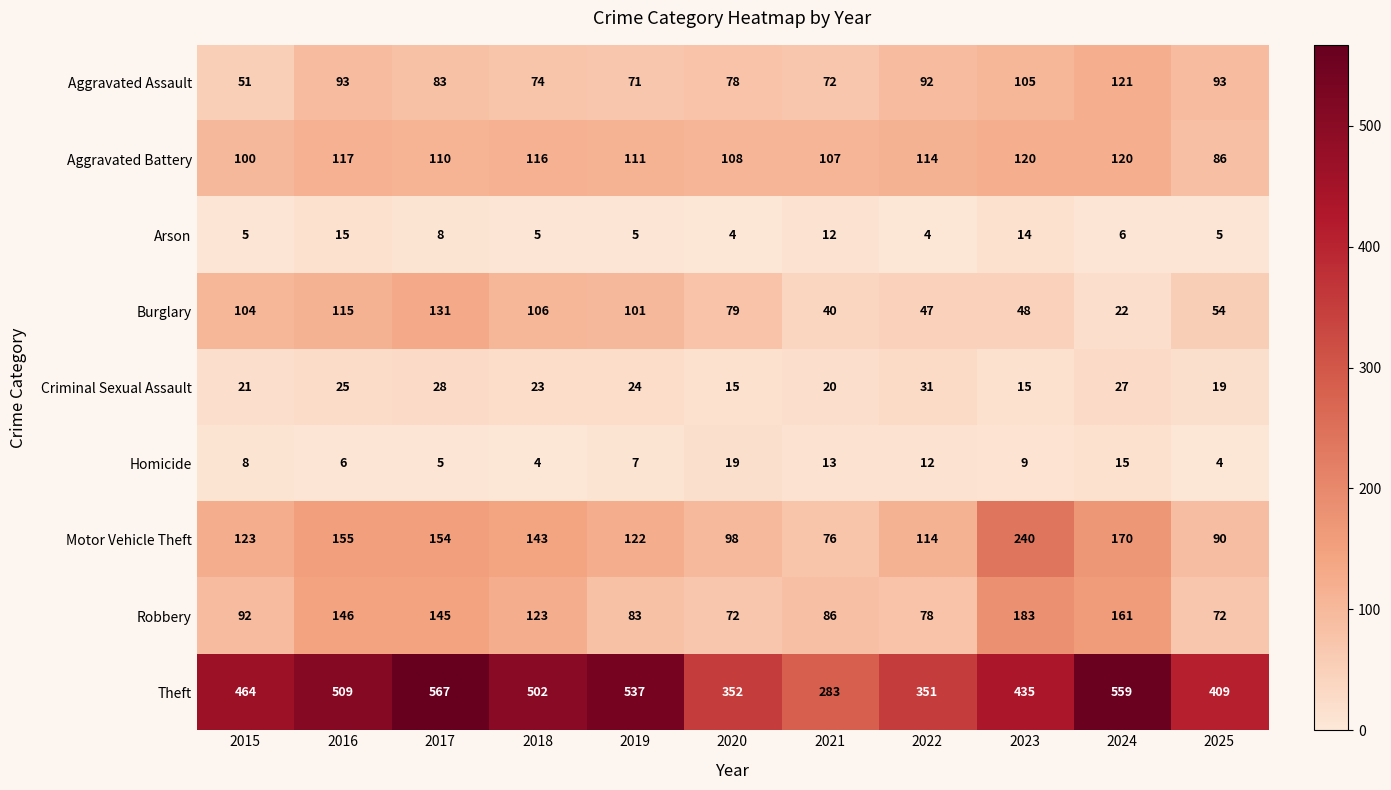

What is the average value of the Robbery series?

113